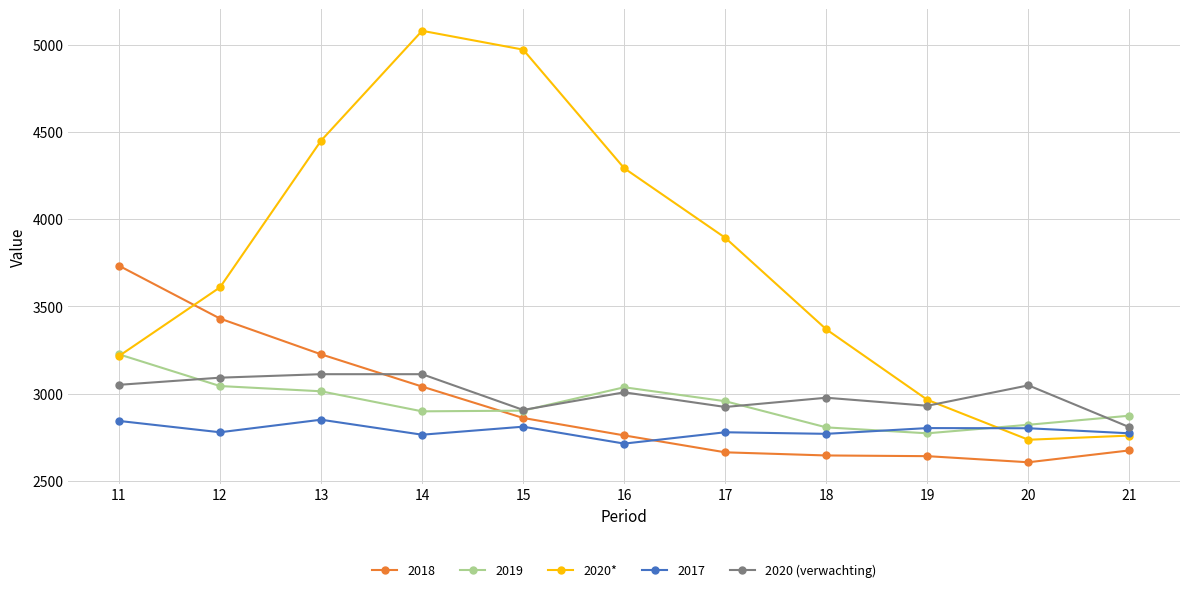

List the labels in order of 2020* value, smallest first.

20, 21, 19, 11, 18, 12, 17, 16, 13, 15, 14